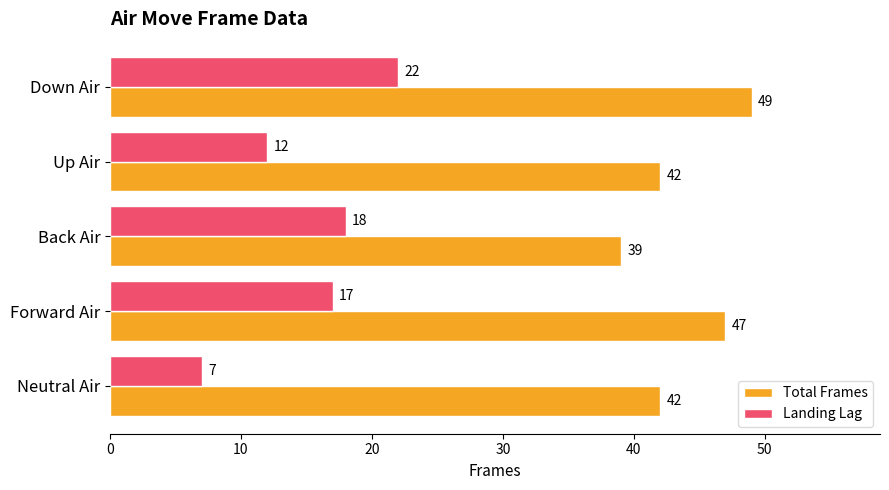

Rank the series at Neutral Air from lowest to highest value.

Landing Lag, Total Frames